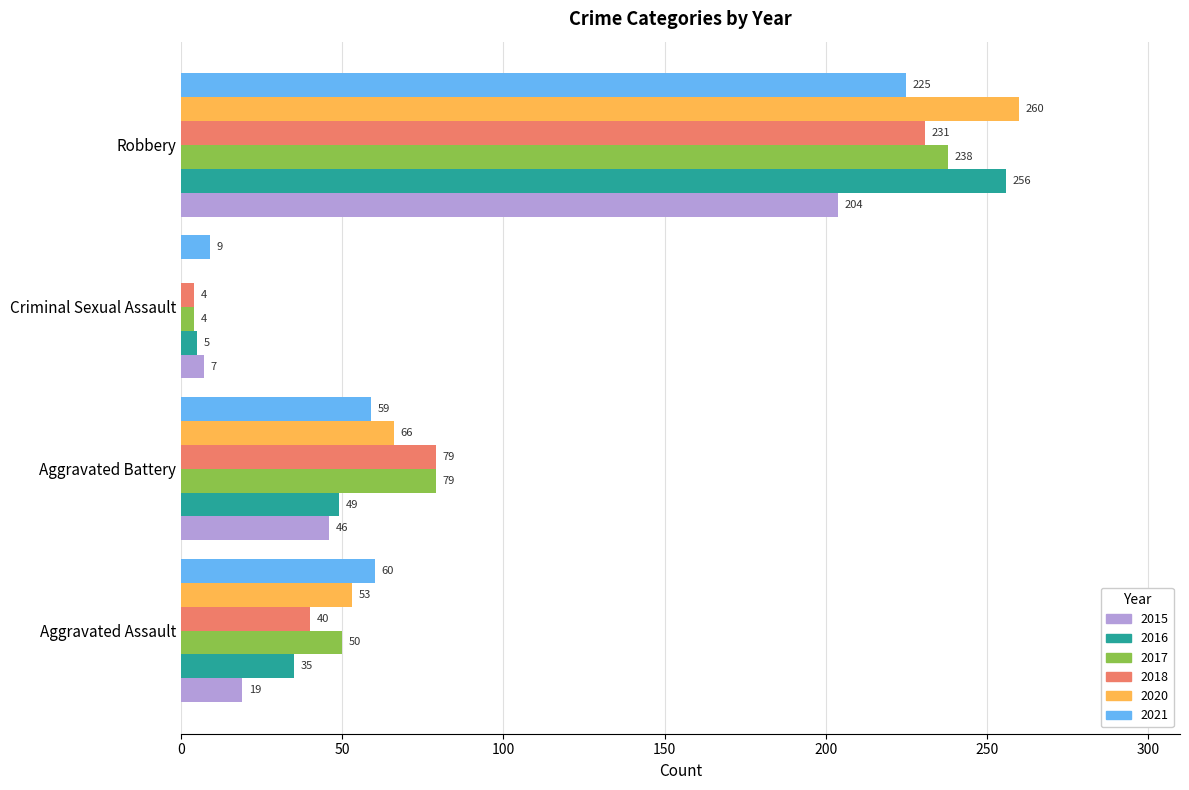

At which category is the sum across all series the highest?

Robbery